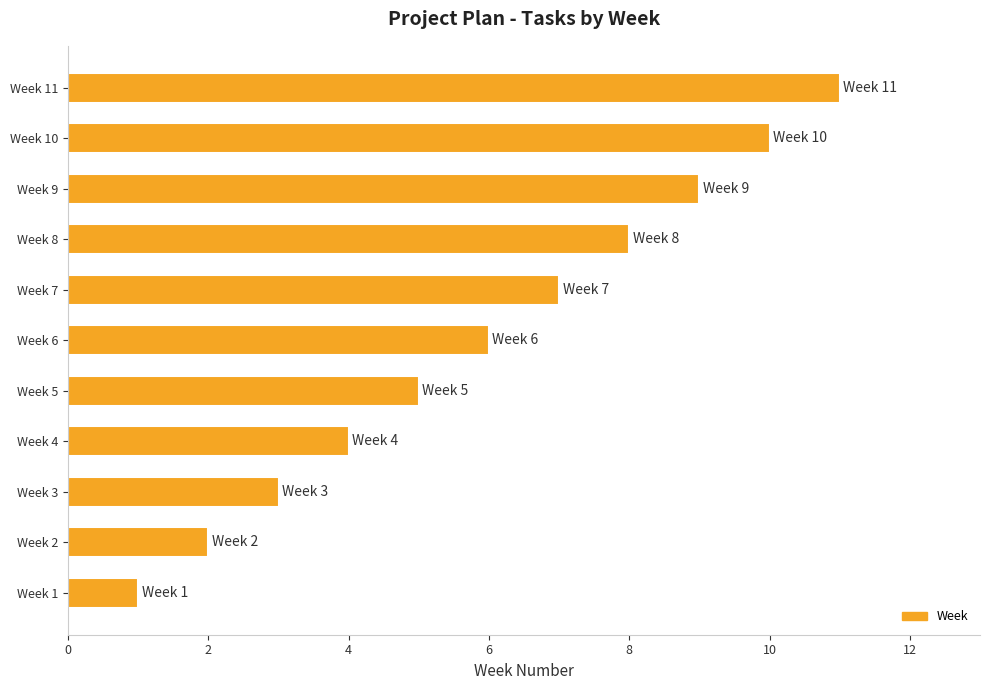

What is the change in value from Week 4 to Week 6?

+2